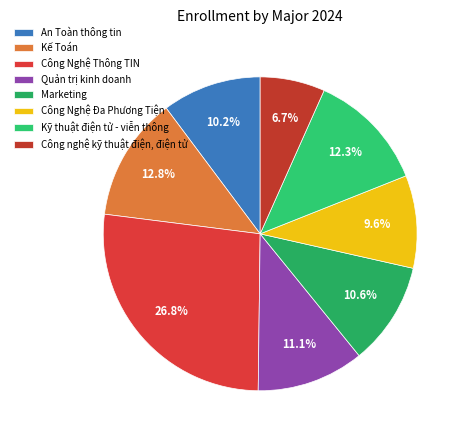

Does Marketing represent more than half of the total?

No